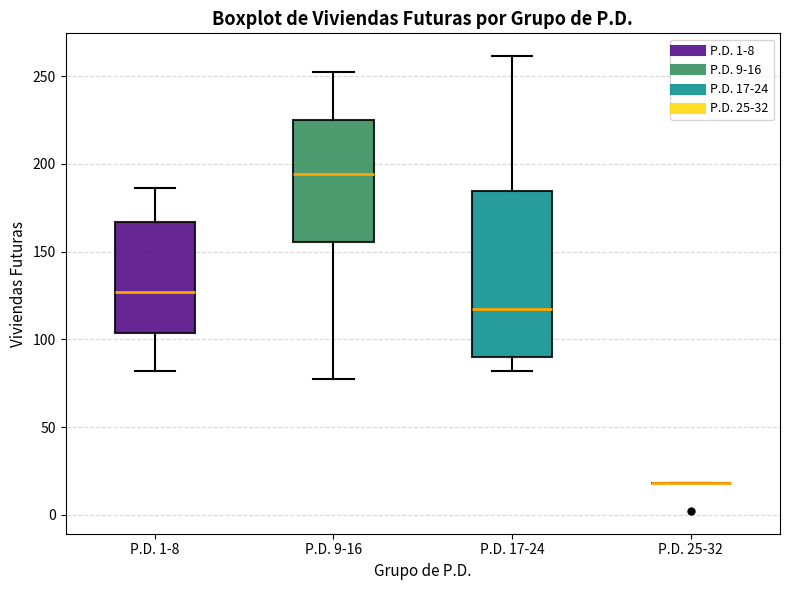

Reading left to right, transcribe this box plot: for each box, give where its median line is, the range the box spans, and where its two whiskers end, as read against the y-axis. The values are not printed on the chart, so give them approximately, as read against the axis.

P.D. 1-8: median 125, box 105 to 165, whiskers 80 to 185
P.D. 9-16: median 195, box 155 to 225, whiskers 75 to 250
P.D. 17-24: median 115, box 90 to 185, whiskers 80 to 260
P.D. 25-32: box collapsed to a line at 20, whiskers 20 to 20